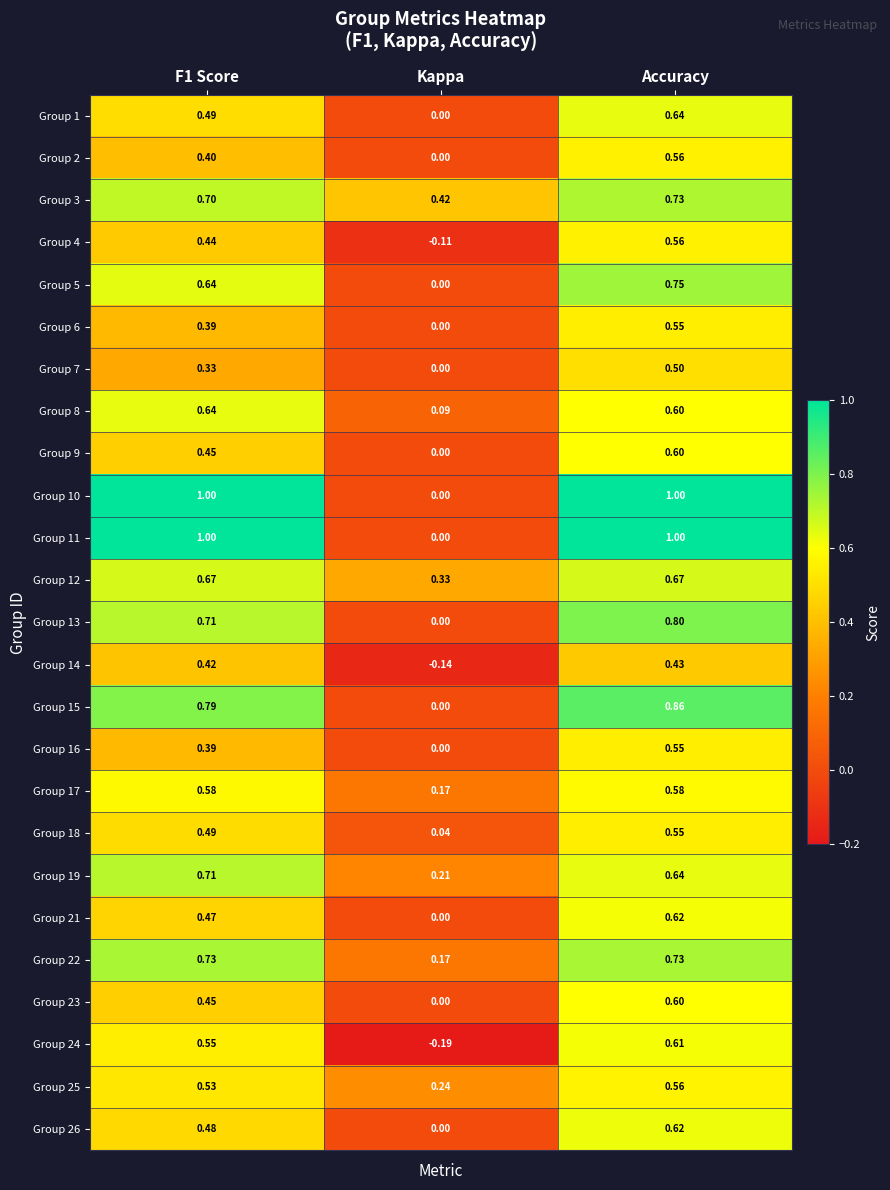

At which label is Group 9 closest to 0?

Kappa